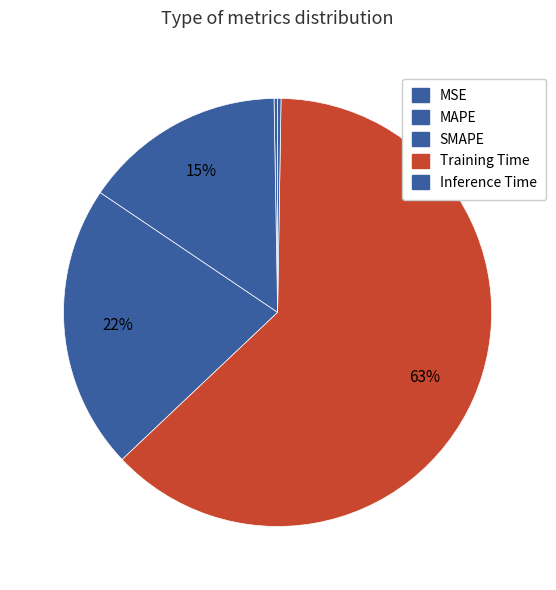

Is it true that SMAPE is 27% of the pie?

False